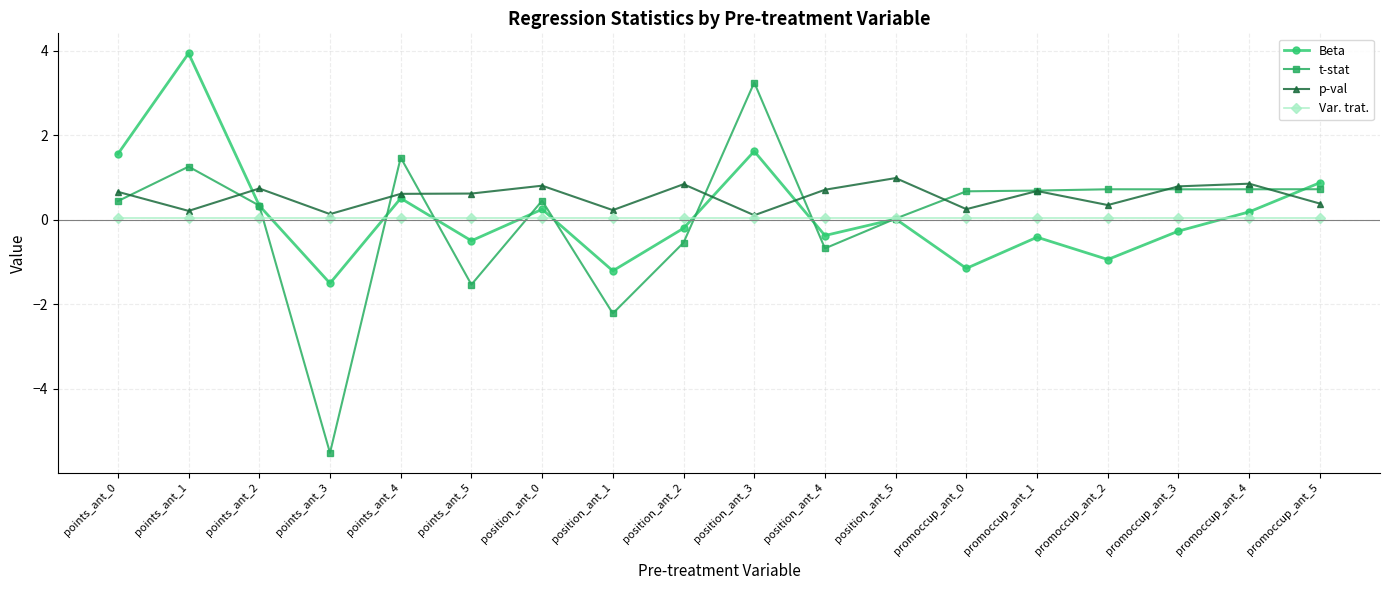

How many lines are shown in the chart?

4